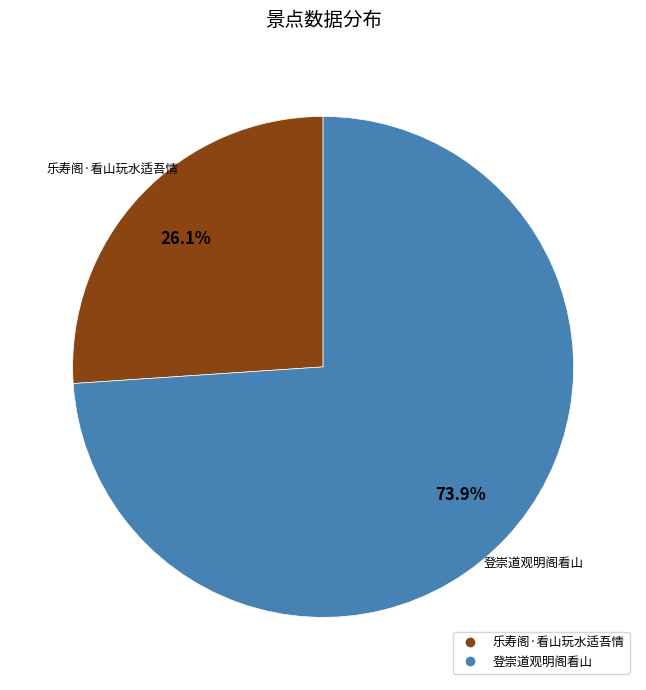

To the nearest percent, what is the difference between the largest and smallest slice percentages?

48%